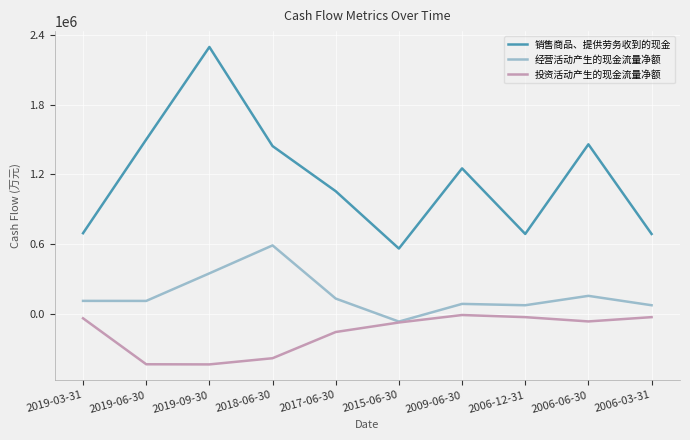

Between 2019-03-31 and 2006-06-30, which series saw the biggest shift?

销售商品、提供劳务收到的现金